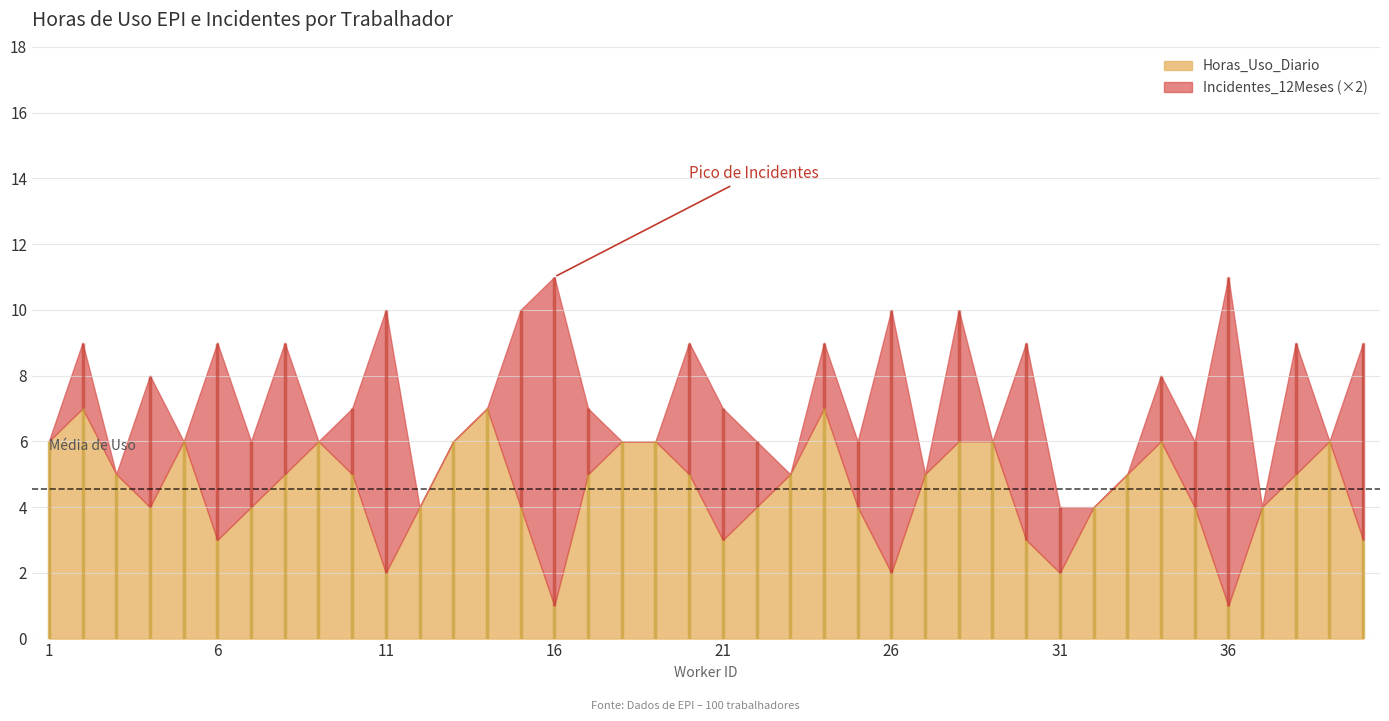

Reading left to right, list all the values displayed in this chart.

Horas_Uso_Diario: 6	7	5	4	6	3	4	5	6	5	2	4	6	7	4	1	5	6	6	5	3	4	5	7	4	2	5	6	6	3	2	4	5	6	4	1	4	5	6	3
Incidentes_12Meses: 0	1	0	2	0	3	1	2	0	1	4	0	0	0	3	5	1	0	0	2	2	1	0	1	1	4	0	2	0	3	1	0	0	1	1	5	0	2	0	3